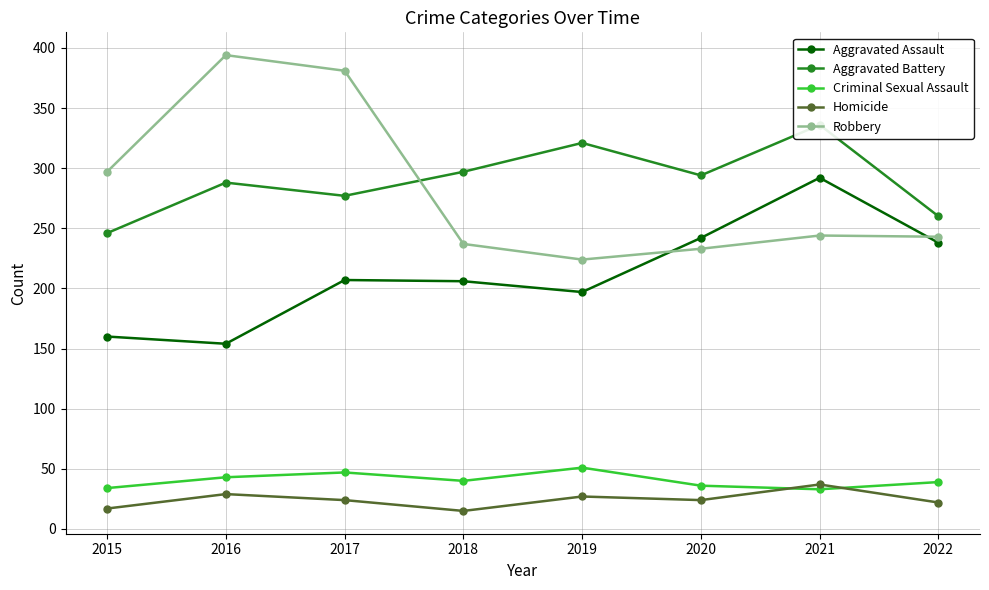

What is the average value of the Aggravated Assault series?

212